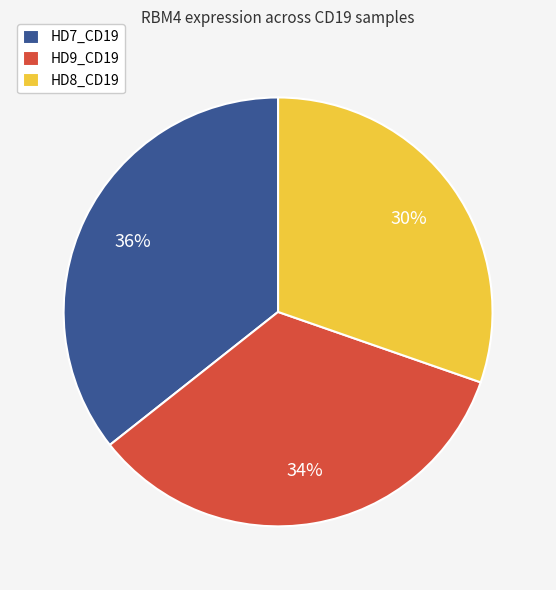

Is the sum of HD7_CD19 and HD9_CD19 greater than half?

Yes